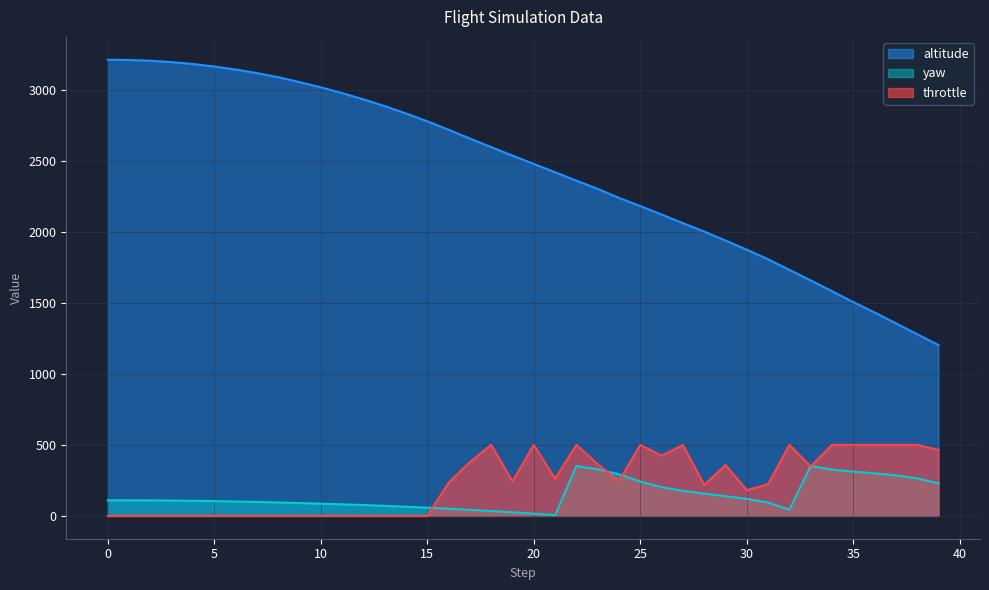

At which label is altitude closest to 2206?

25